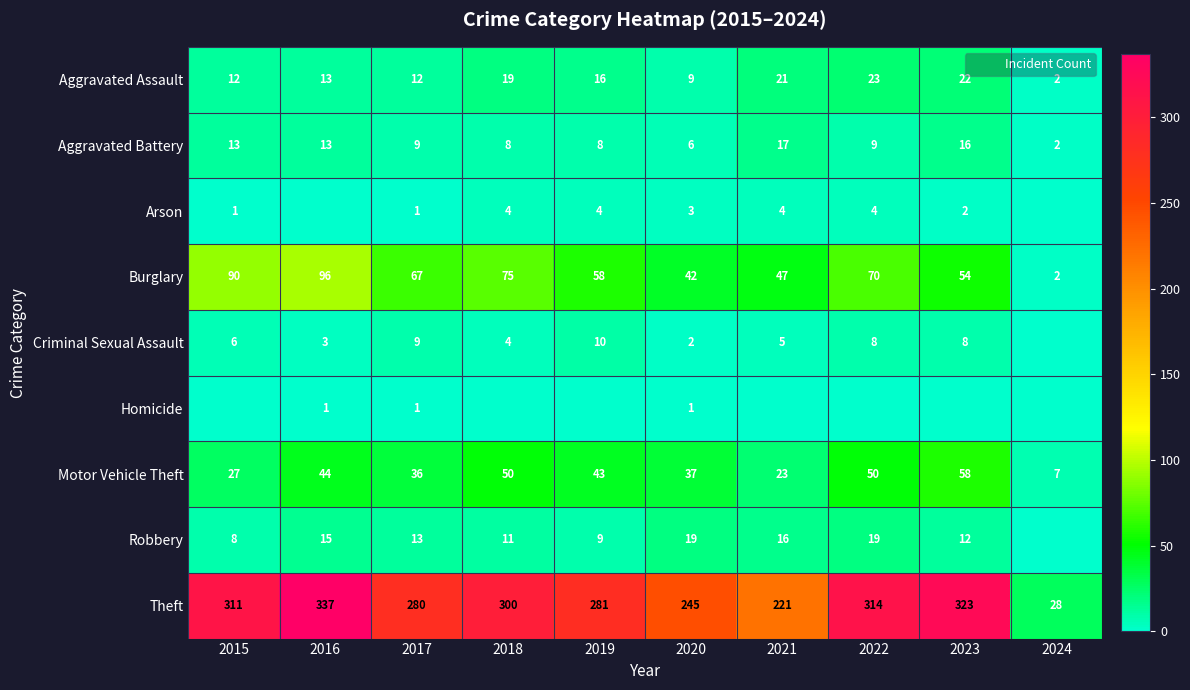

Which category has the highest value in the Robbery series?

2020